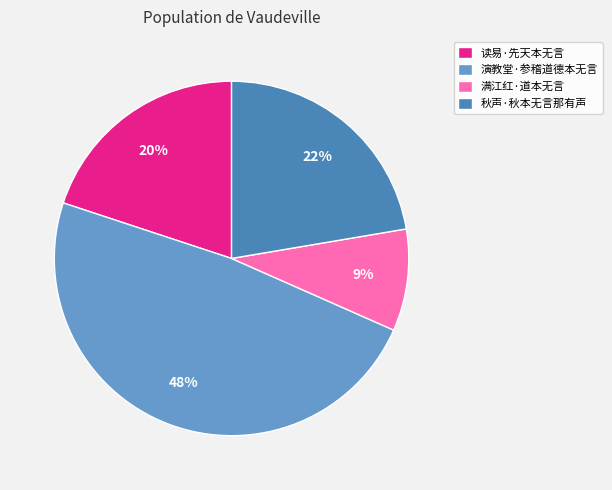

To the nearest percent, what percentage of the pie is 演教堂·参稽道德本无言?

48%